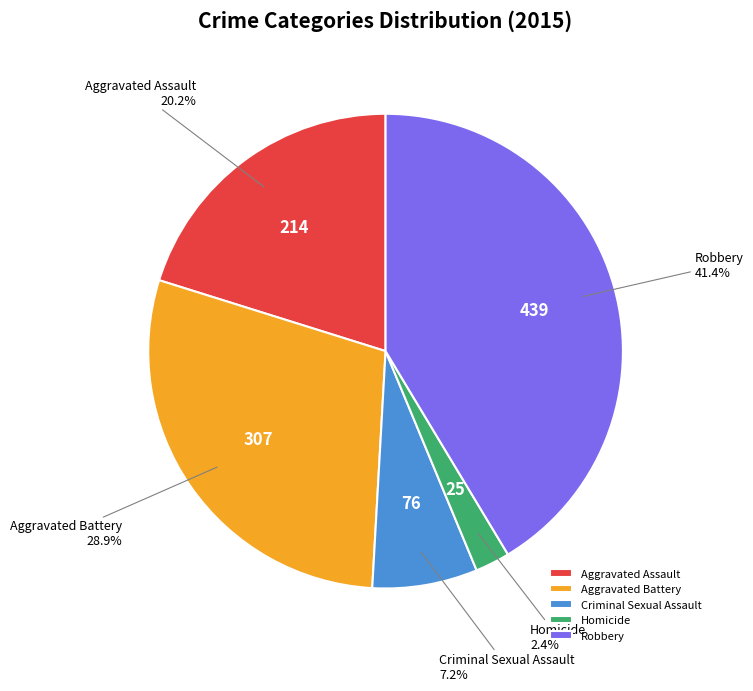

Does Criminal Sexual Assault account for over 50% of the chart?

No